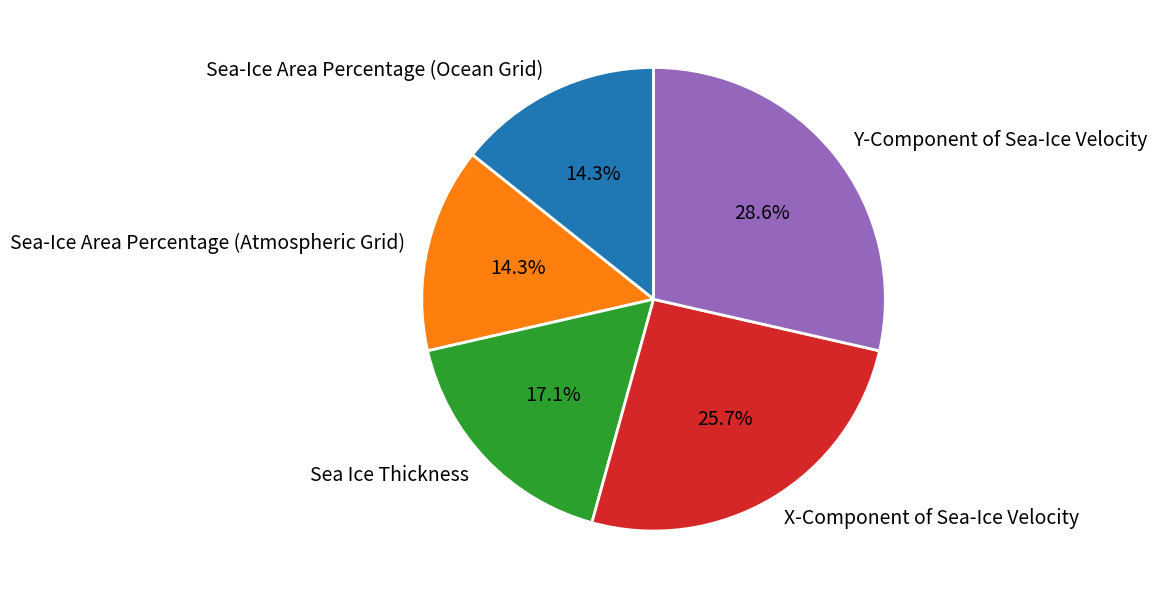

Between Y-Component of Sea-Ice Velocity and X-Component of Sea-Ice Velocity, which is larger?

Y-Component of Sea-Ice Velocity